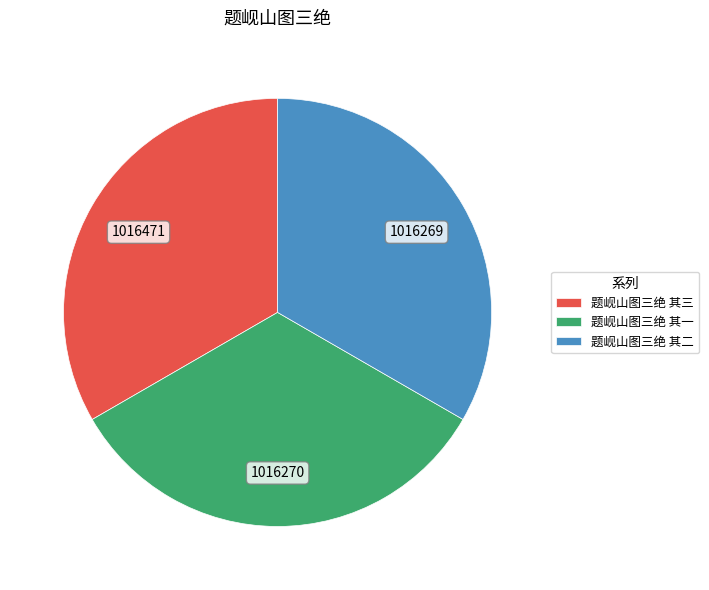

Is there any slice that represents more than half of the pie?

No